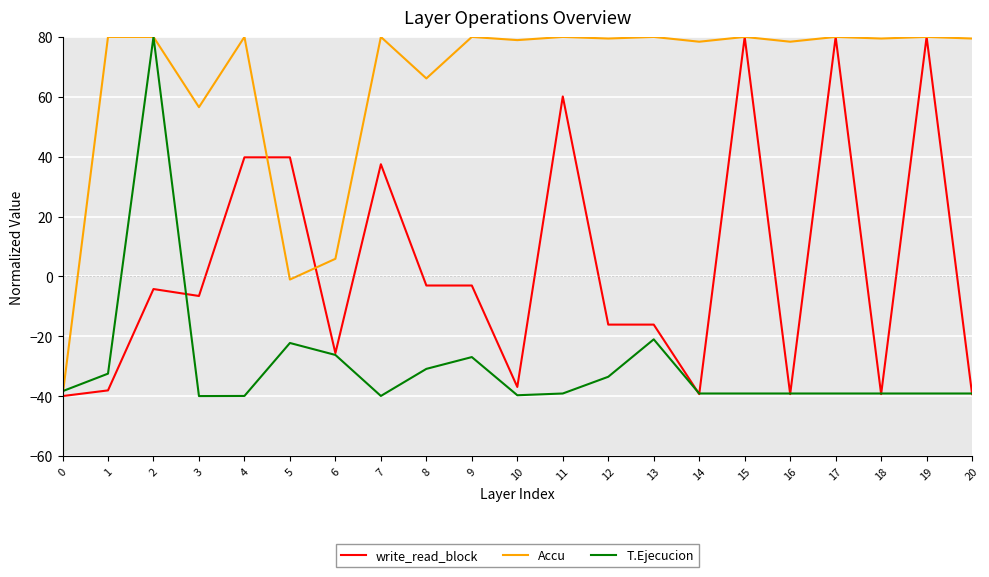

Read the write_read_block value at 15.

80.0